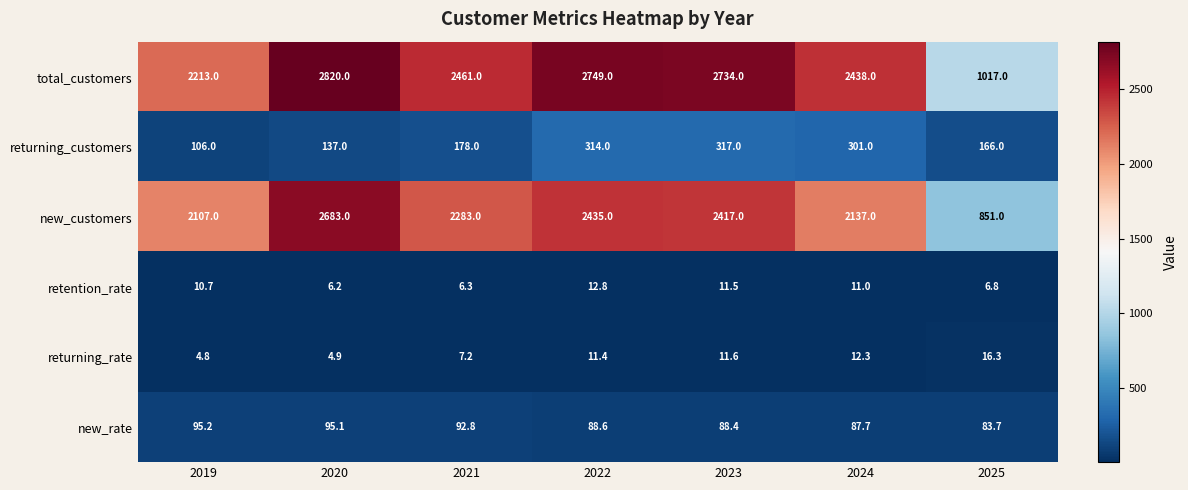

What is the sum of the returning_rate values at 2020 and 2022?

16.3